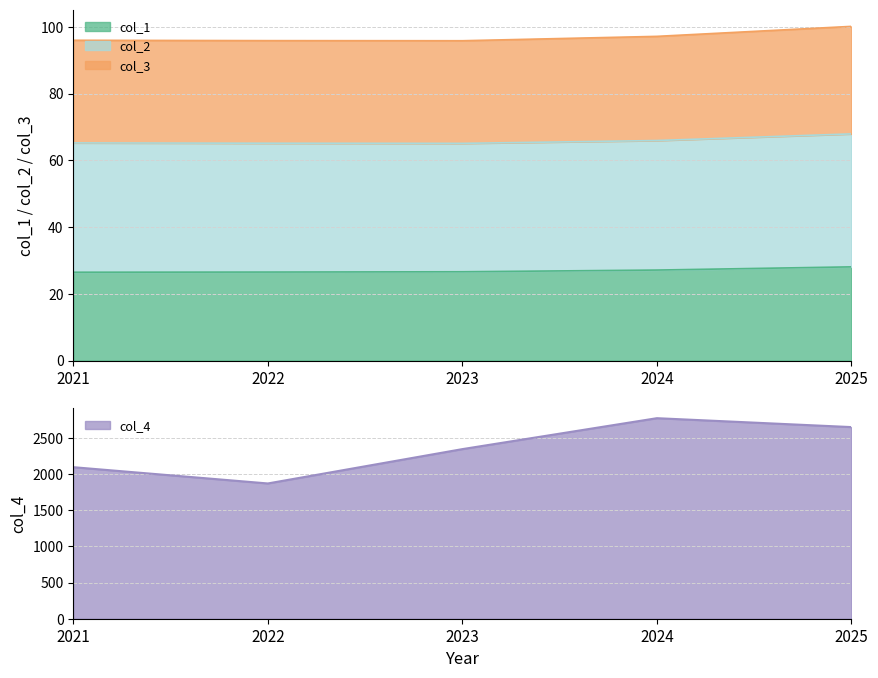

Is it true that col_3 equals 127.3 at 2021?

False